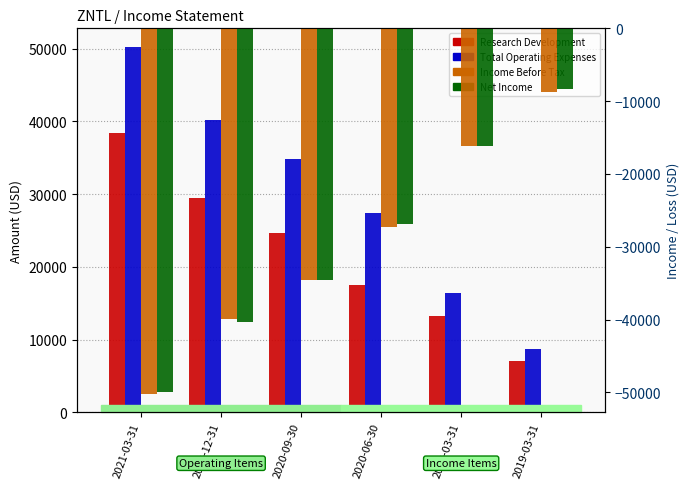

At how many categories does at least one series exceed -30095?

6